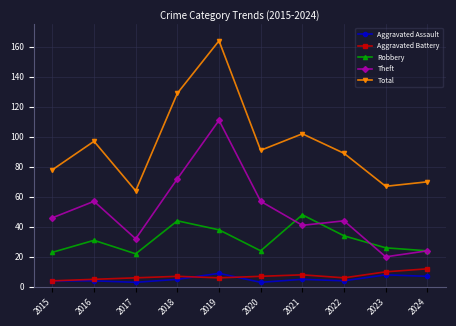

How many distinct data groups are displayed?

5